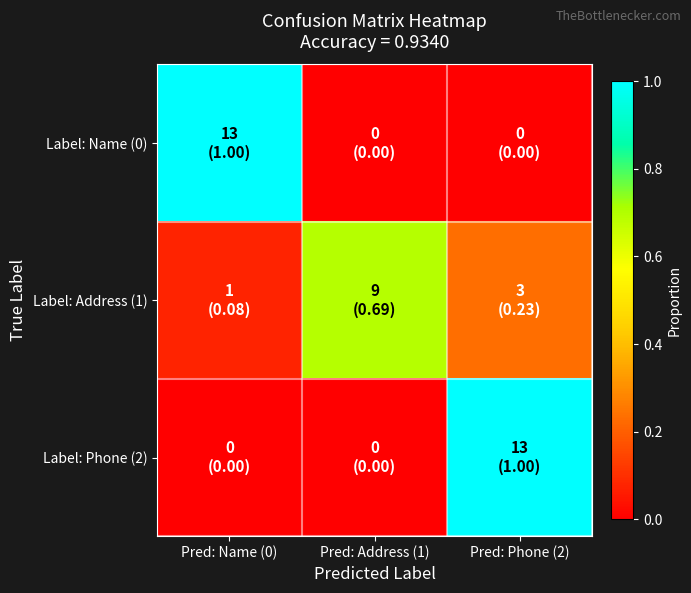

Reading left to right, what are all the values shown in this chart?

Label: Name (0): Pred: Name (0)=1.0	Pred: Address (1)=0.0	Pred: Phone (2)=0.0
Label: Address (1): Pred: Name (0)=0.1	Pred: Address (1)=0.7	Pred: Phone (2)=0.2
Label: Phone (2): Pred: Name (0)=0.0	Pred: Address (1)=0.0	Pred: Phone (2)=1.0